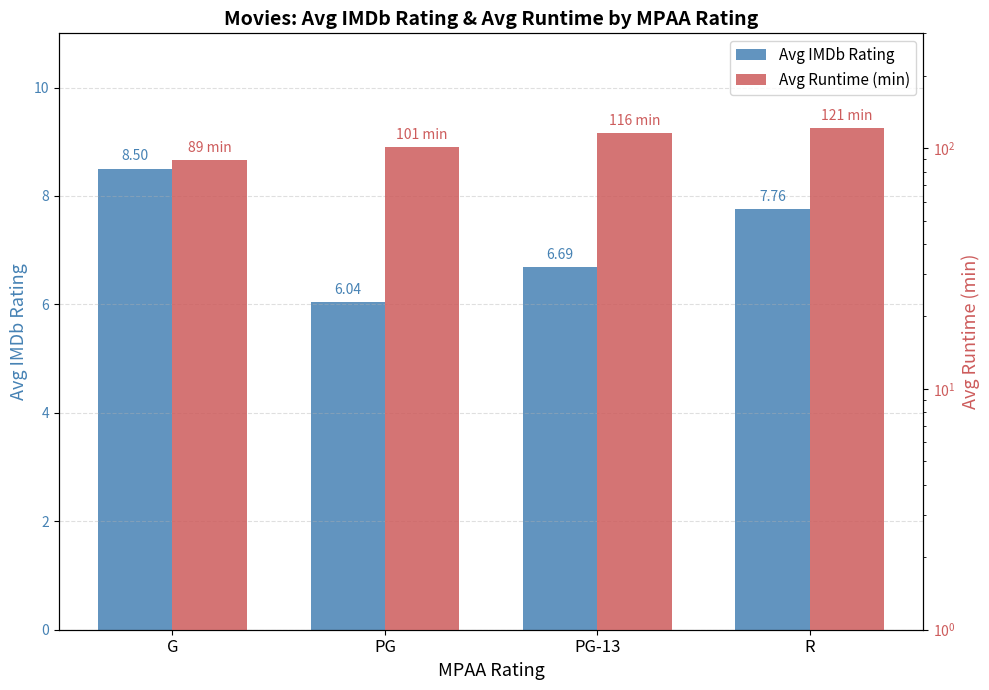

What position from the right is G?

4